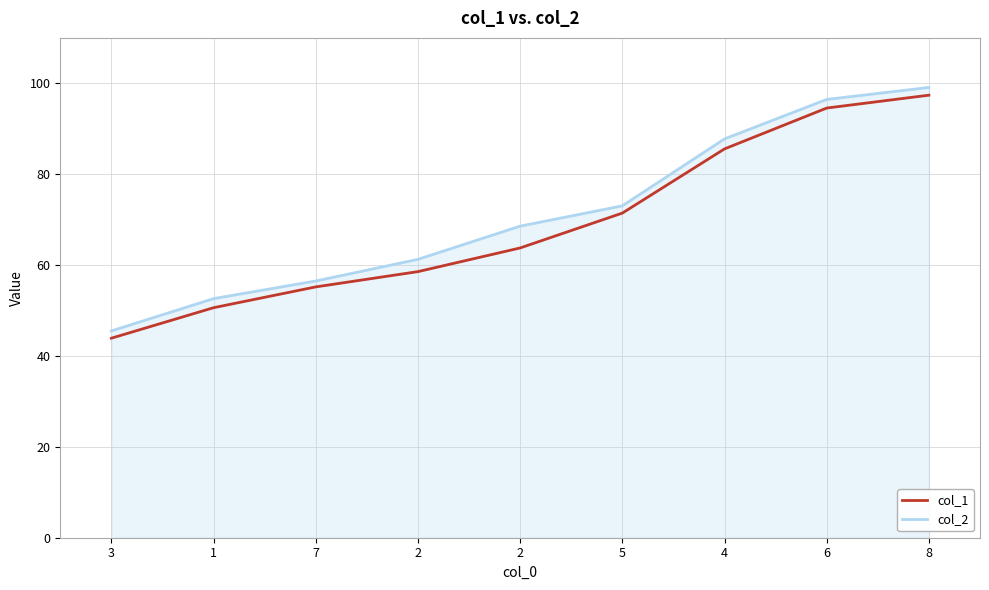

What is the label of the 3rd point from the left?

7